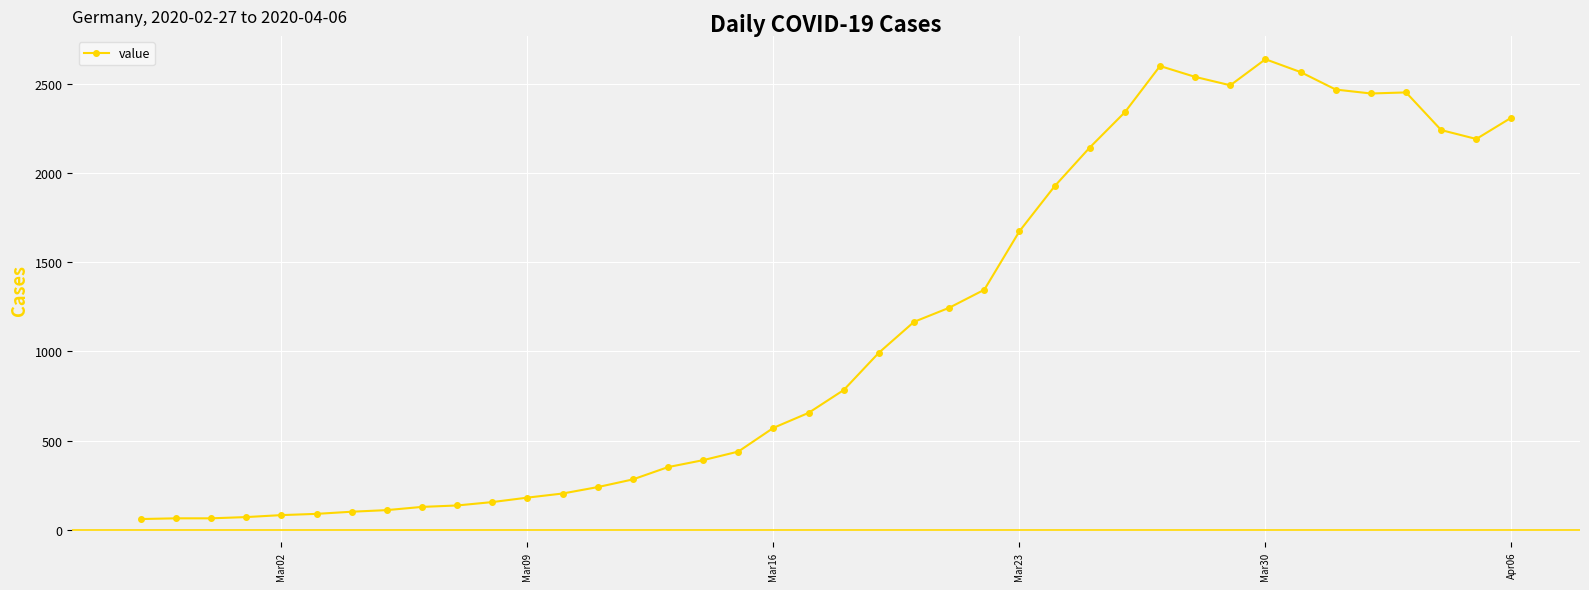

What is the minimum value shown in the chart?

61